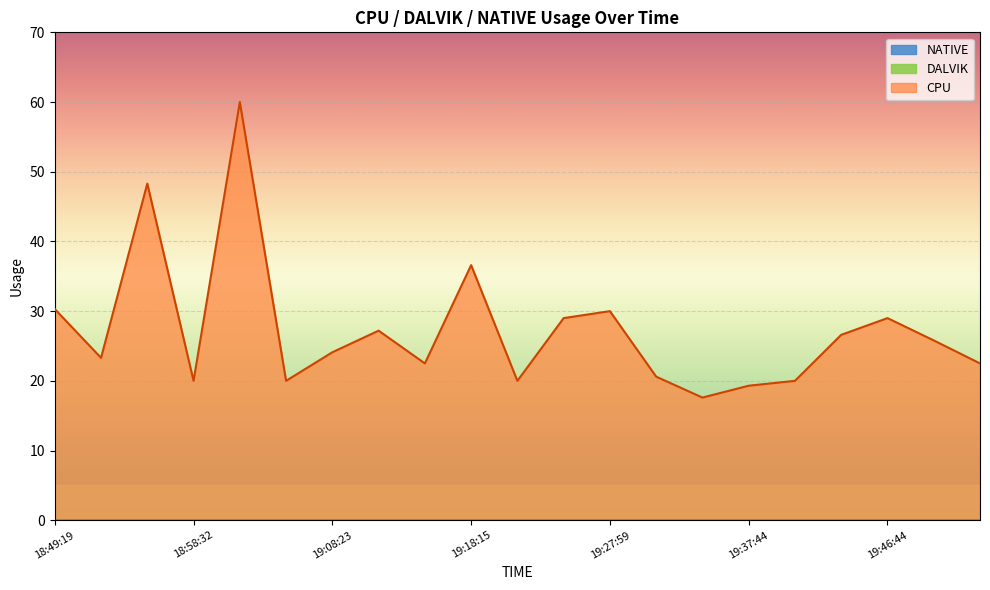

Which series has the largest total across all categories?

CPU